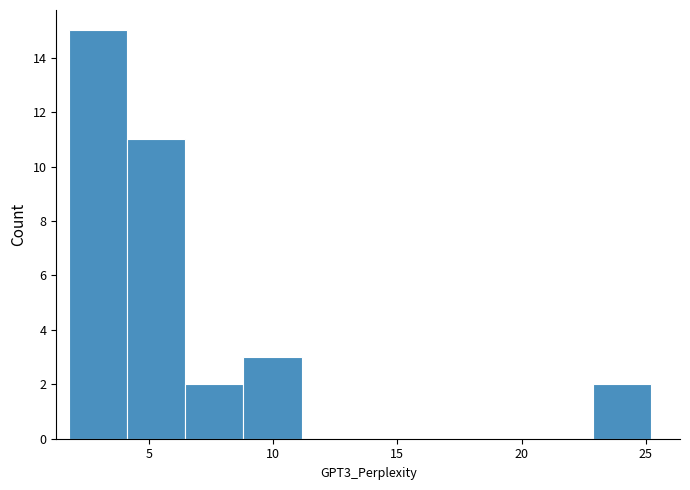

Reading left to right, list every bar in this chart as the range it spans on the x-axis followed by its height. Neither the bar edges nor the heights are printed on the chart, so give them approximately, as read against the axes.

2.0 to 4.0: 15
4.0 to 6.5: 11
6.5 to 9.0: 2
9.0 to 11.0: 3
11.0 to 13.5: 0
13.5 to 16.0: 0
16.0 to 18.0: 0
18.0 to 20.5: 0
20.5 to 23.0: 0
23.0 to 25.0: 2